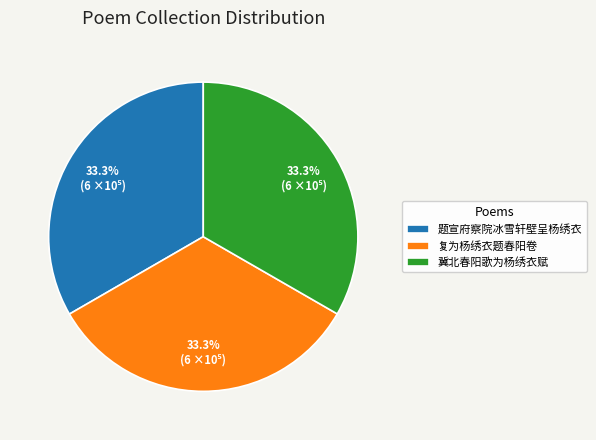

What percentage is the 复为杨绣衣题春阳卷 slice, to the nearest percent?

33%